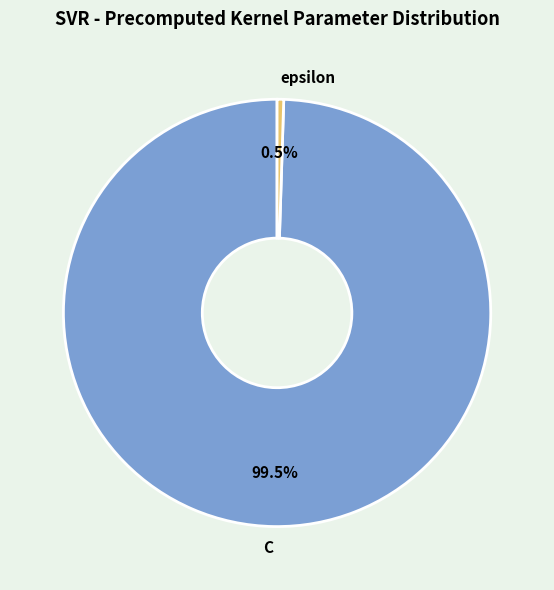

What is the ratio of the value at C to the value at epsilon?

200.0